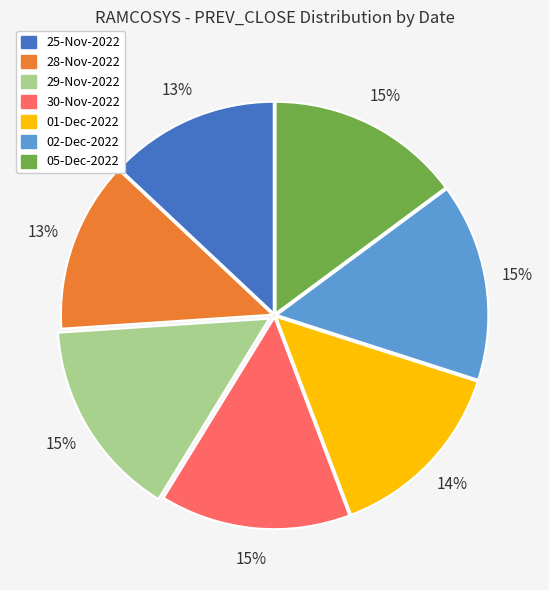

Count the number of slices in the pie.

7